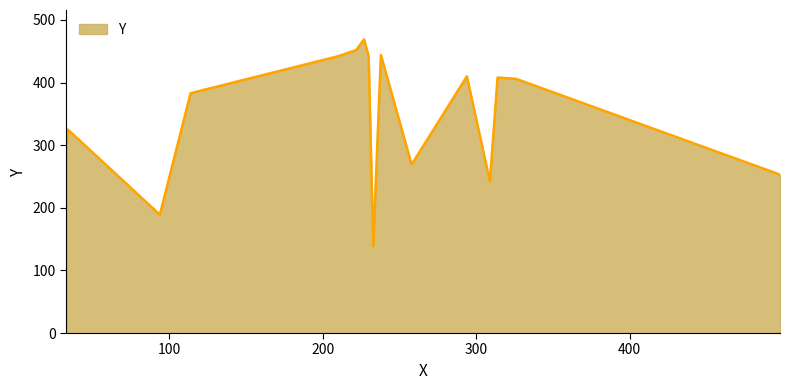

What is the minimum value shown in the chart?

139